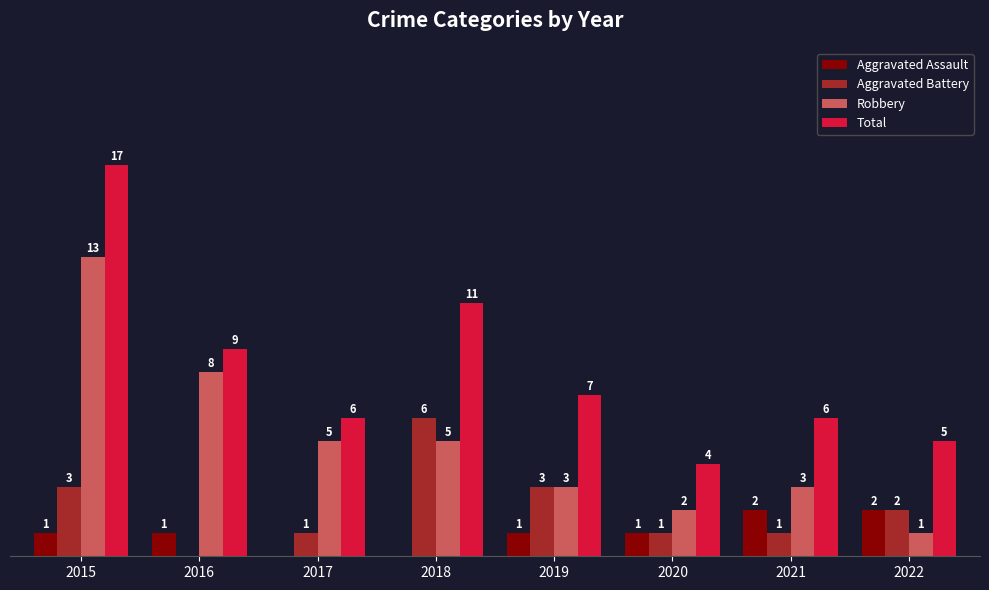

Which series has the largest total across all categories?

Total